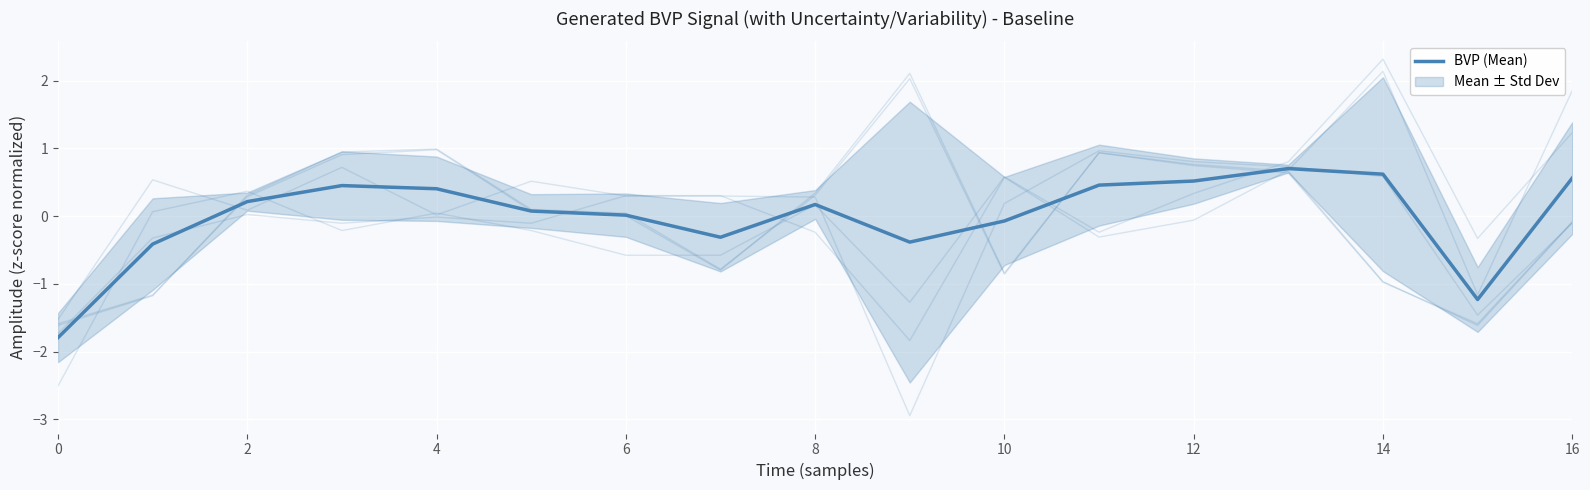

What is the label of the 16th point from the left?

15